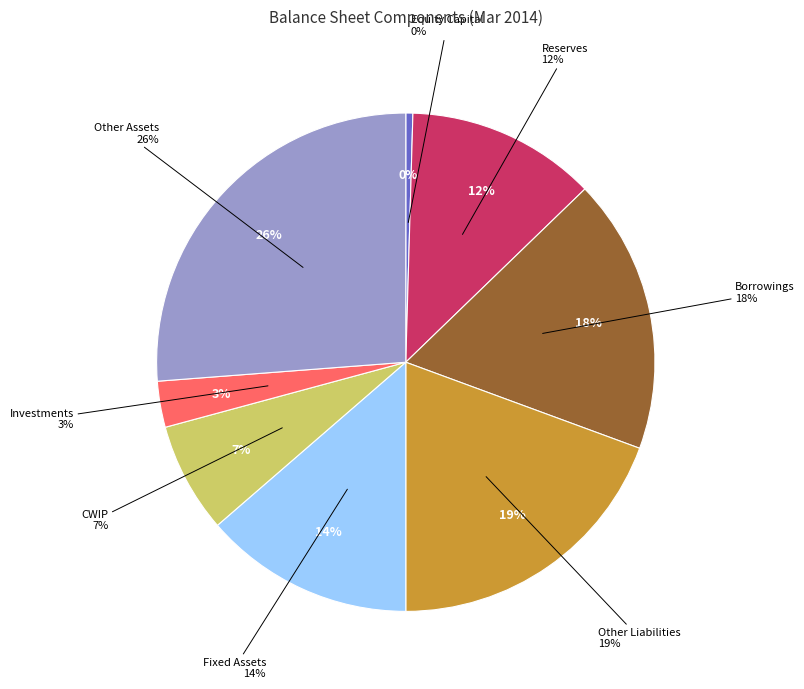

What is the change in value from Equity Capital to Other Assets?

+137015